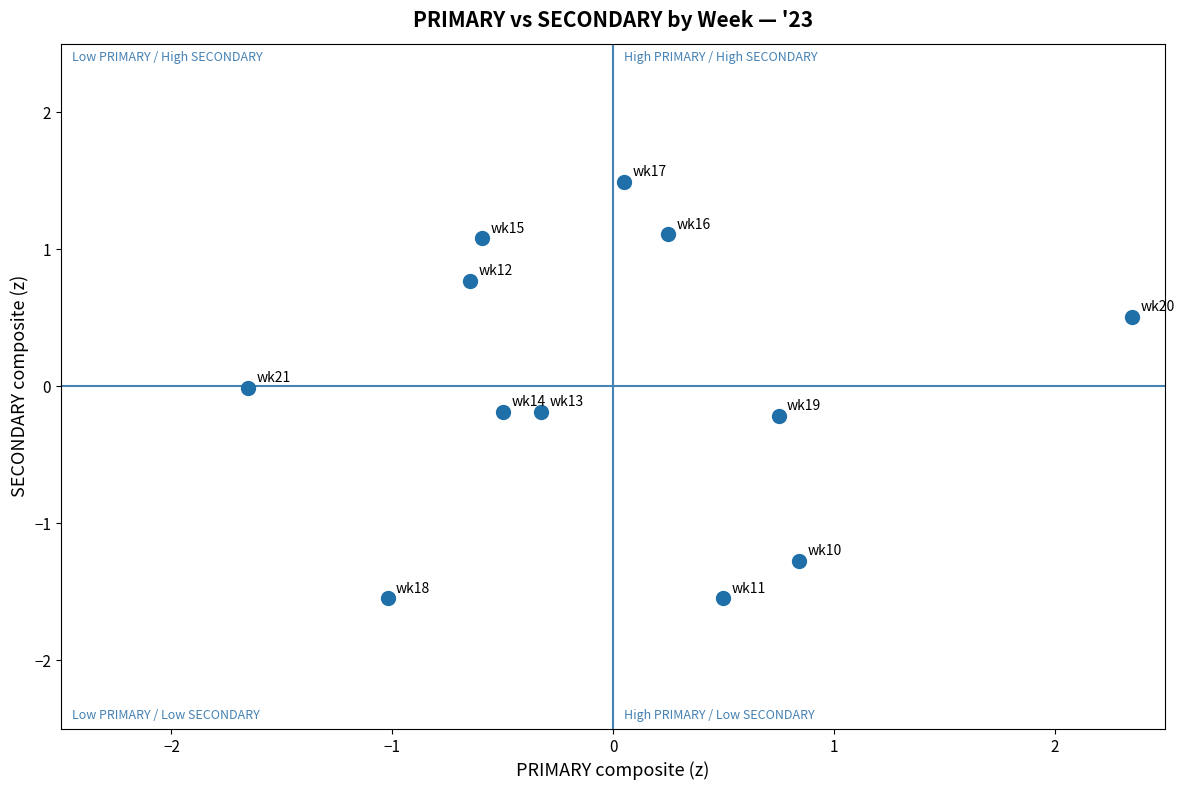

What is the range of Y values (max minus min)?

3.0